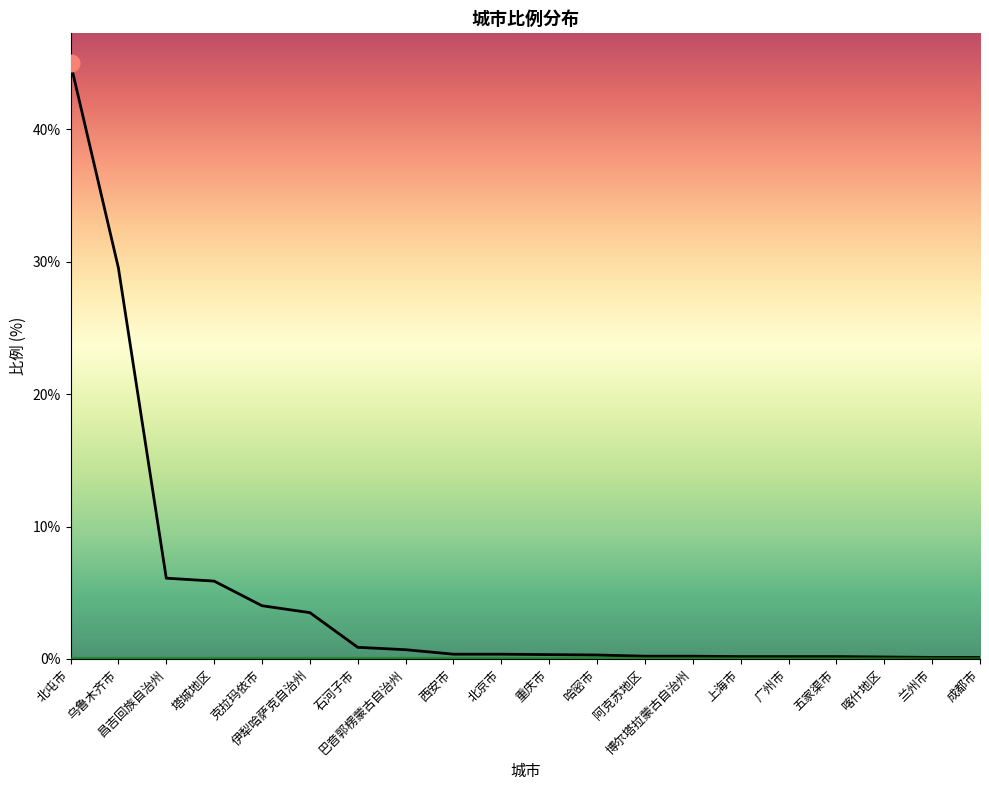

What is the greatest value displayed?

45.0